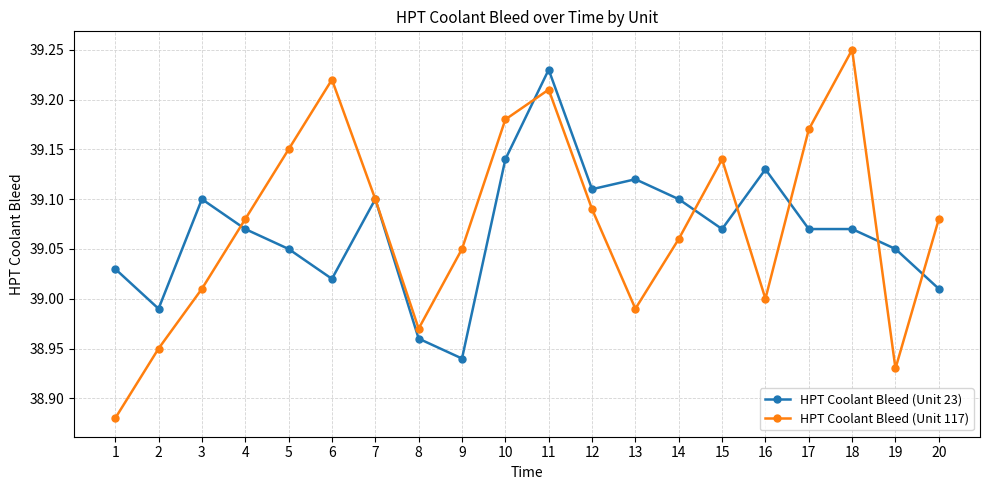

What are all the series names shown in the legend?

HPT Coolant Bleed (Unit 23), HPT Coolant Bleed (Unit 117)